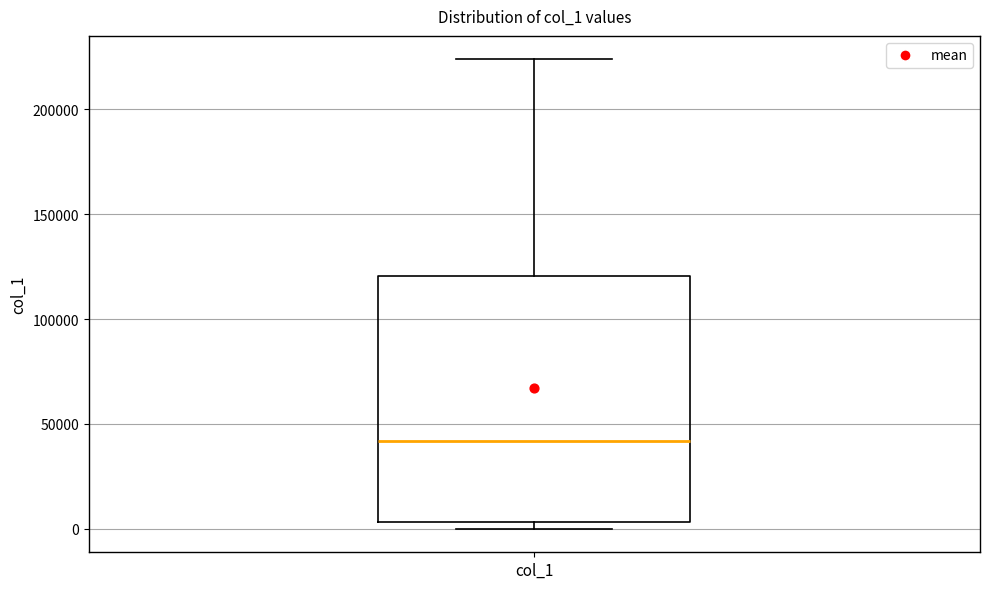

Transcribe this box plot: give where the median line is, the range the box spans, and where the two whiskers end, as read against the y-axis. The values are not printed on the chart, so give them approximately, as read against the axis.

median 40000, box 5000 to 120000, whiskers 0 to 225000